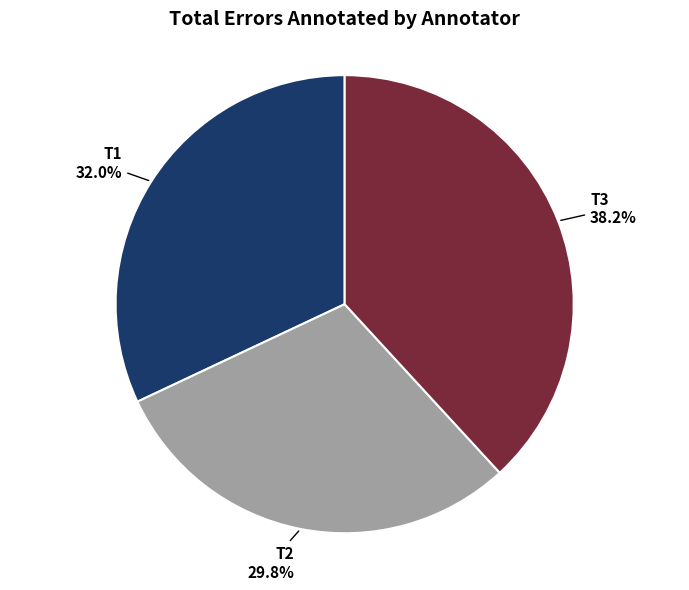

Is there any slice that represents more than half of the pie?

No